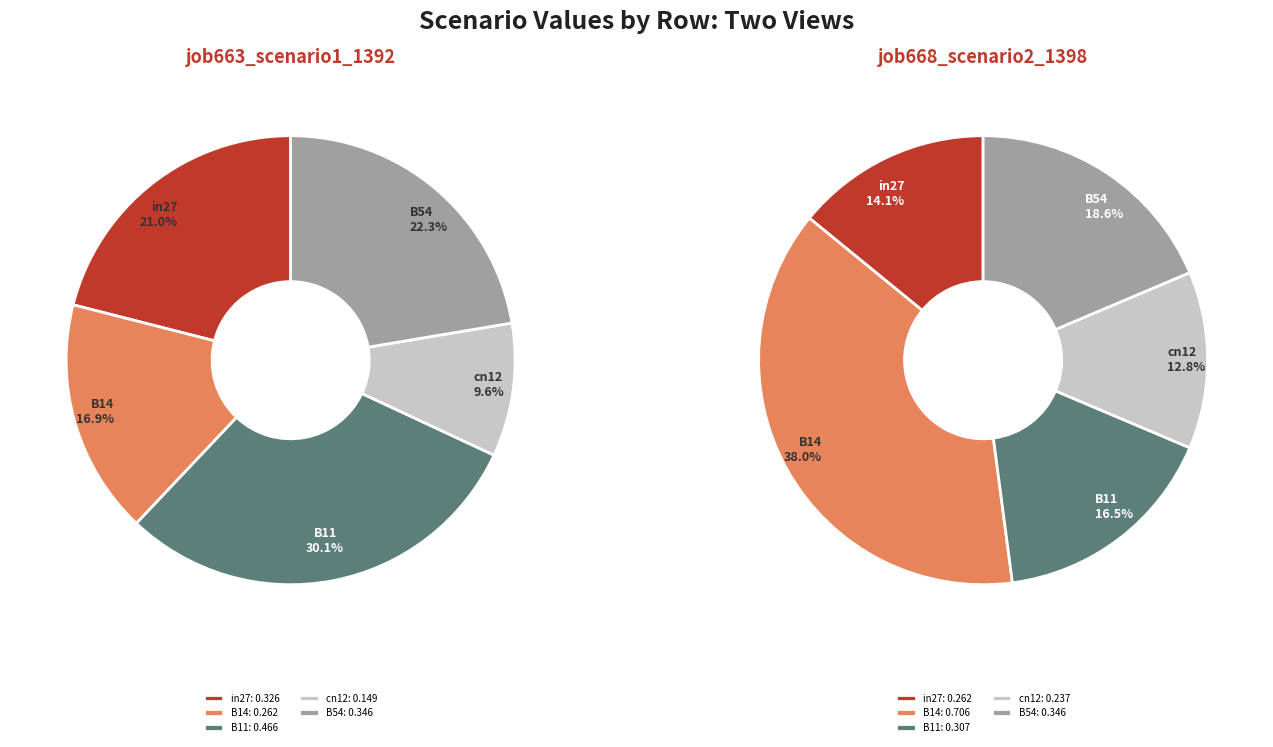

Does any single category account for the majority?

No